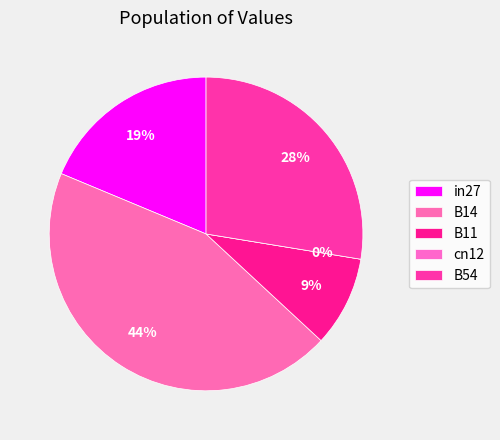

To the nearest percent, what is the average slice percentage?

20%